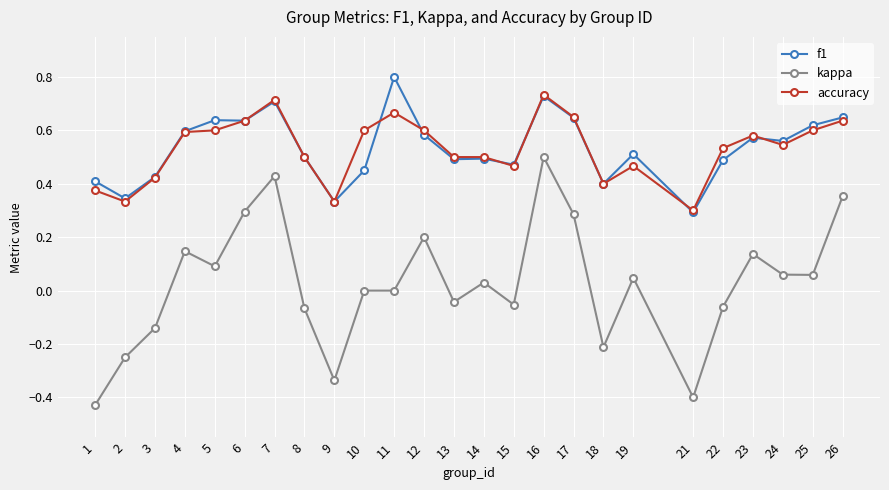

True or false: accuracy and f1 intersect in this chart.

True